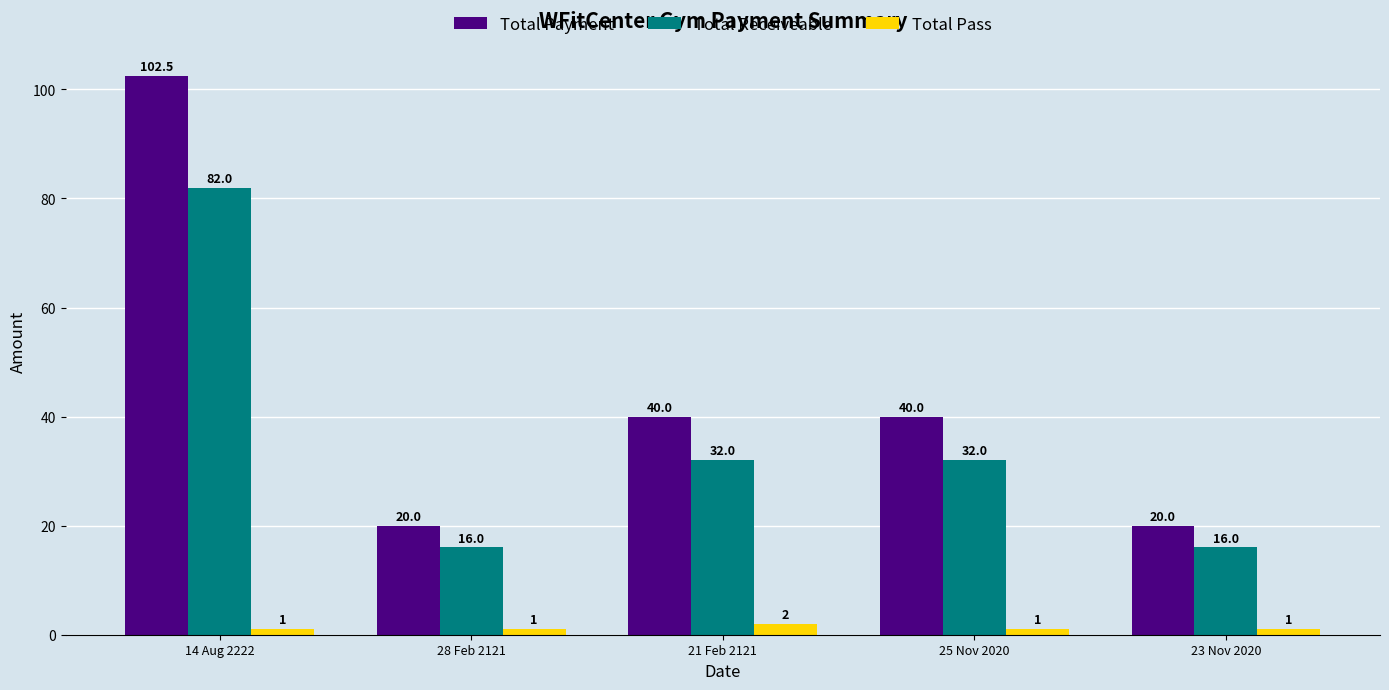

Reading left to right, extract all data points from this chart.

Total Payment: 14 Aug 2222=102.5	28 Feb 2121=20.0	21 Feb 2121=40.0	25 Nov 2020=40.0	23 Nov 2020=20.0
Total Receiveable: 14 Aug 2222=82.0	28 Feb 2121=16.0	21 Feb 2121=32.0	25 Nov 2020=32.0	23 Nov 2020=16.0
Total Pass: 14 Aug 2222=1.0	28 Feb 2121=1.0	21 Feb 2121=2.0	25 Nov 2020=1.0	23 Nov 2020=1.0